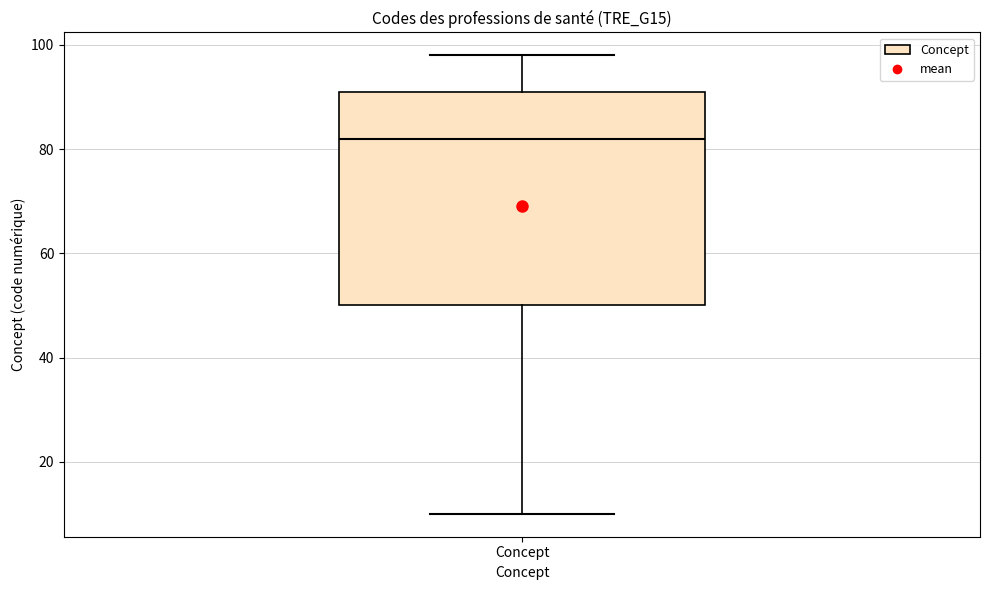

Read this box plot against the y-axis: the position of the median line, the range covered by the box, and the ends of both whiskers. The values are not printed on the chart, so give them approximately, as read against the axis.

median 82, box 50 to 92, whiskers 10 to 98